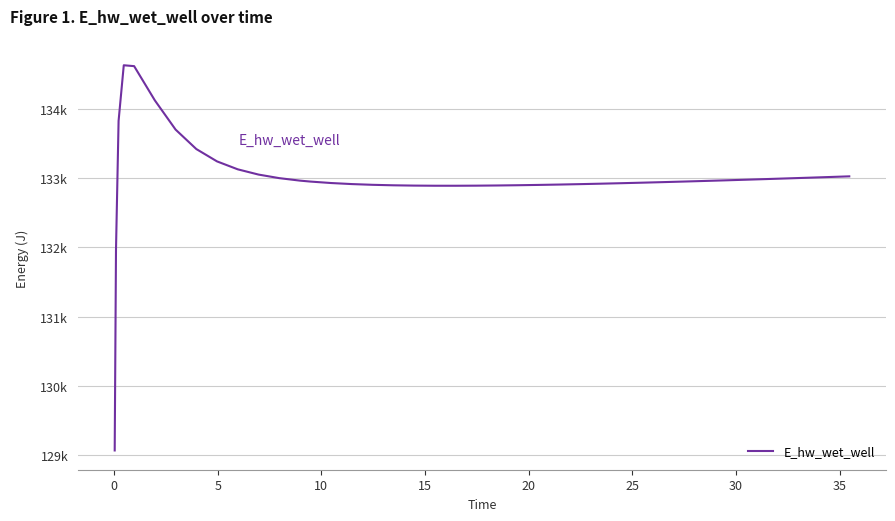

What is the label of the 36th point from the left?

35